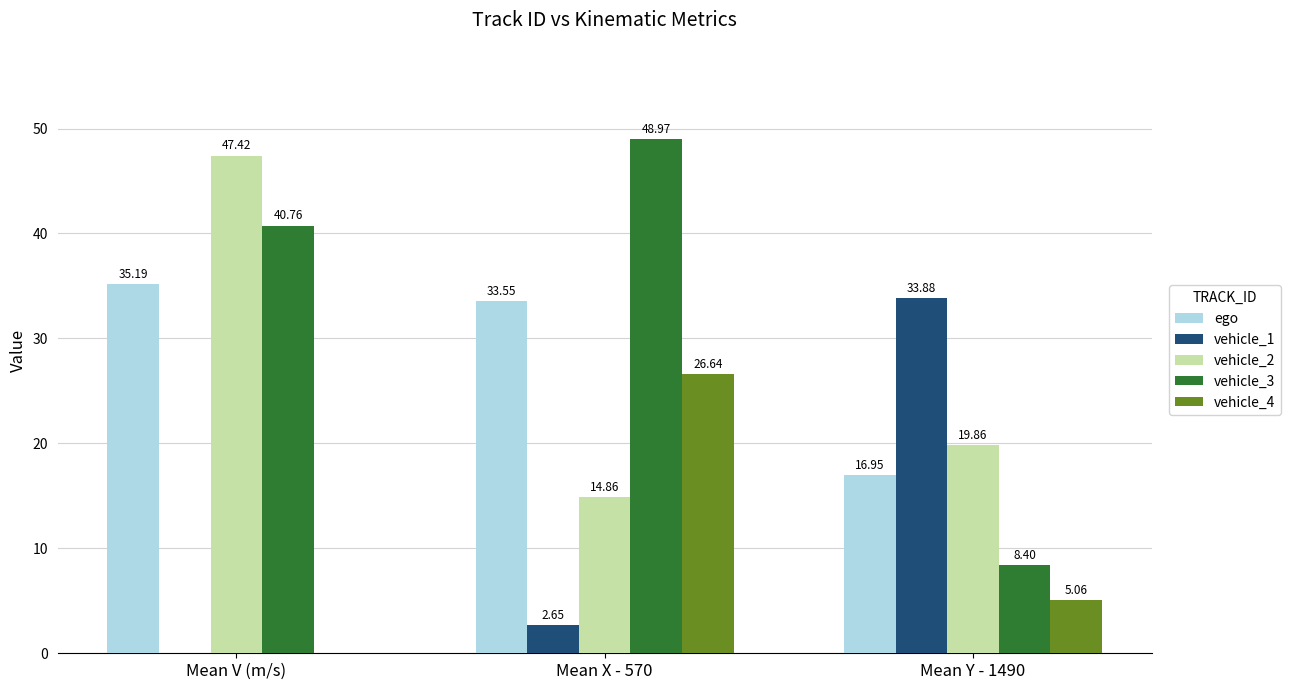

What is the sum of all vehicle_3 values?

98.1